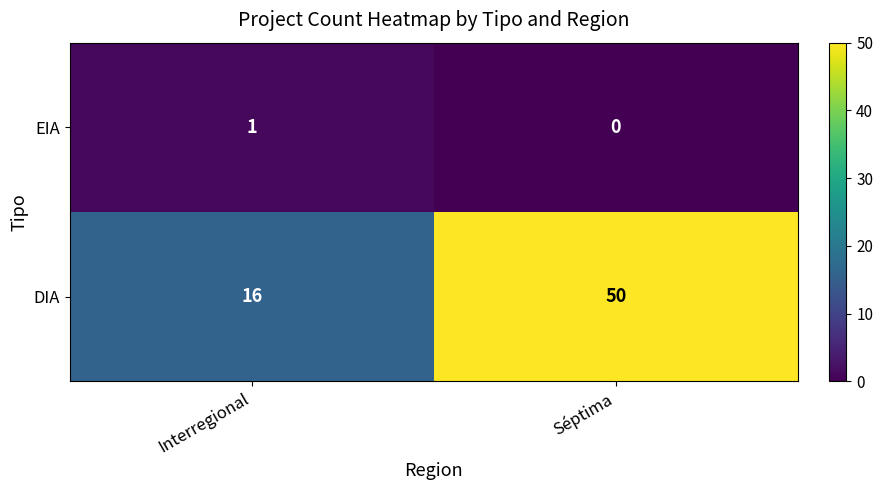

What is the difference between the maximum and minimum values in the DIA series?

34